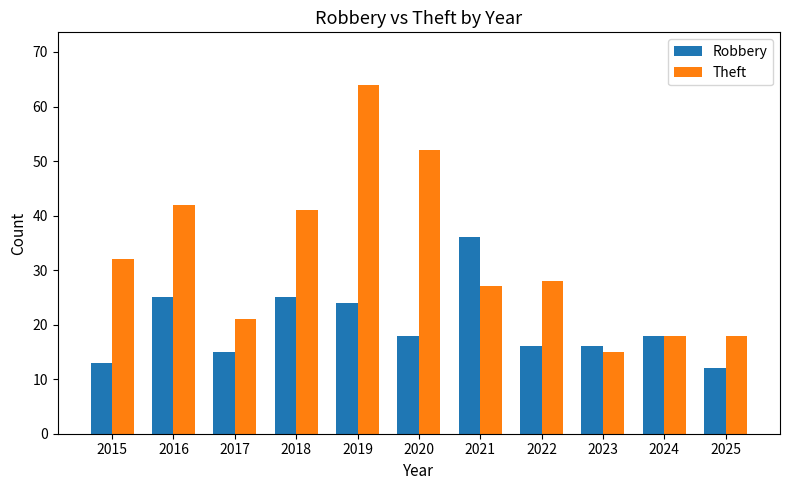

Are the bars grouped side by side (vs. stacked)?

Yes